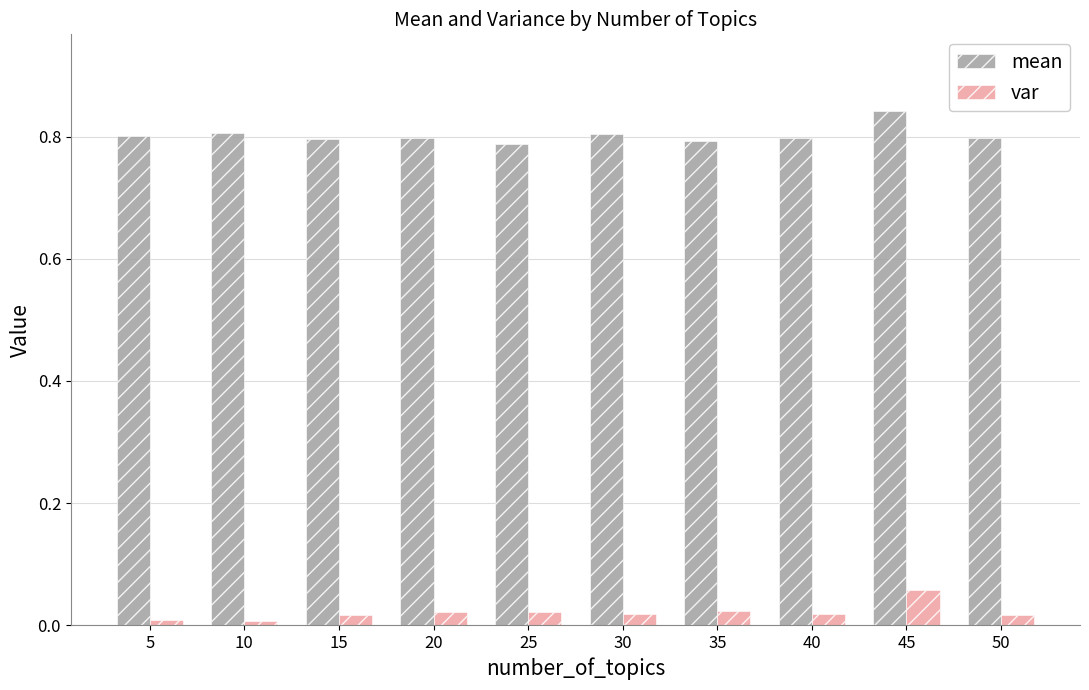

Which series has the largest total across all categories?

mean